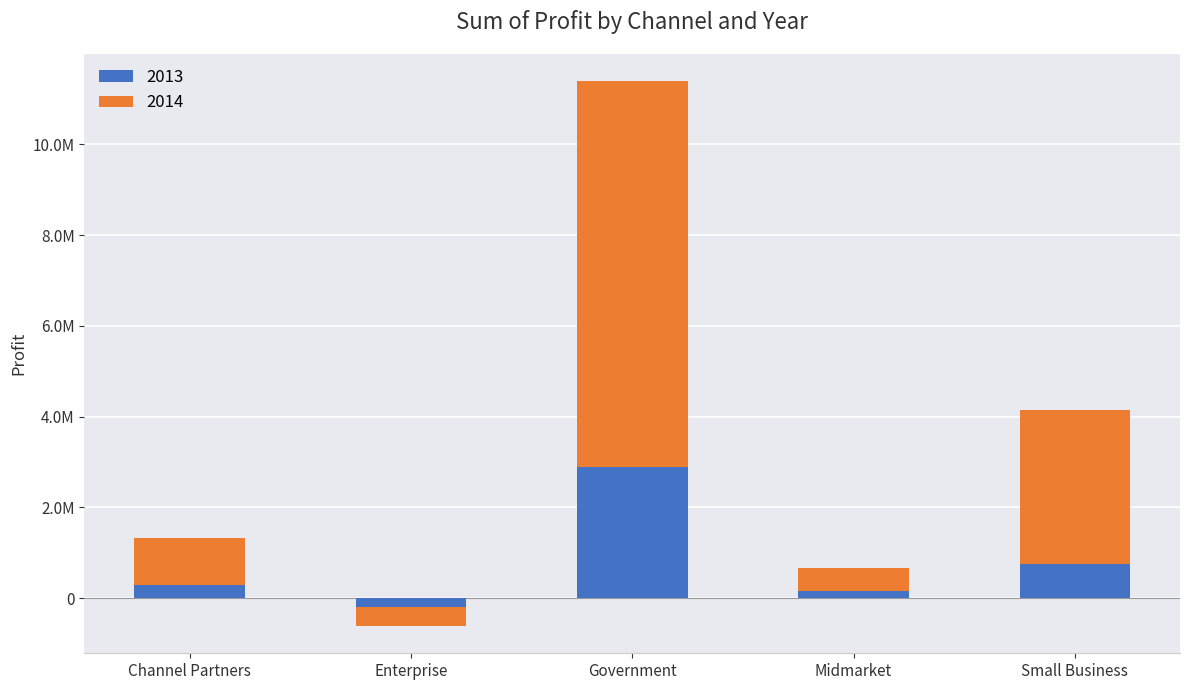

Rank the series at Midmarket from highest to lowest value.

2014, 2013